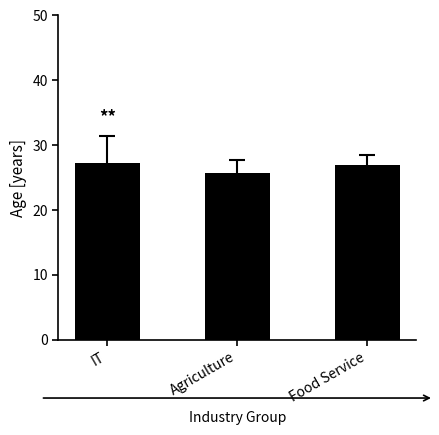

What is the sum of the values at Agriculture and Food Service?

52.7